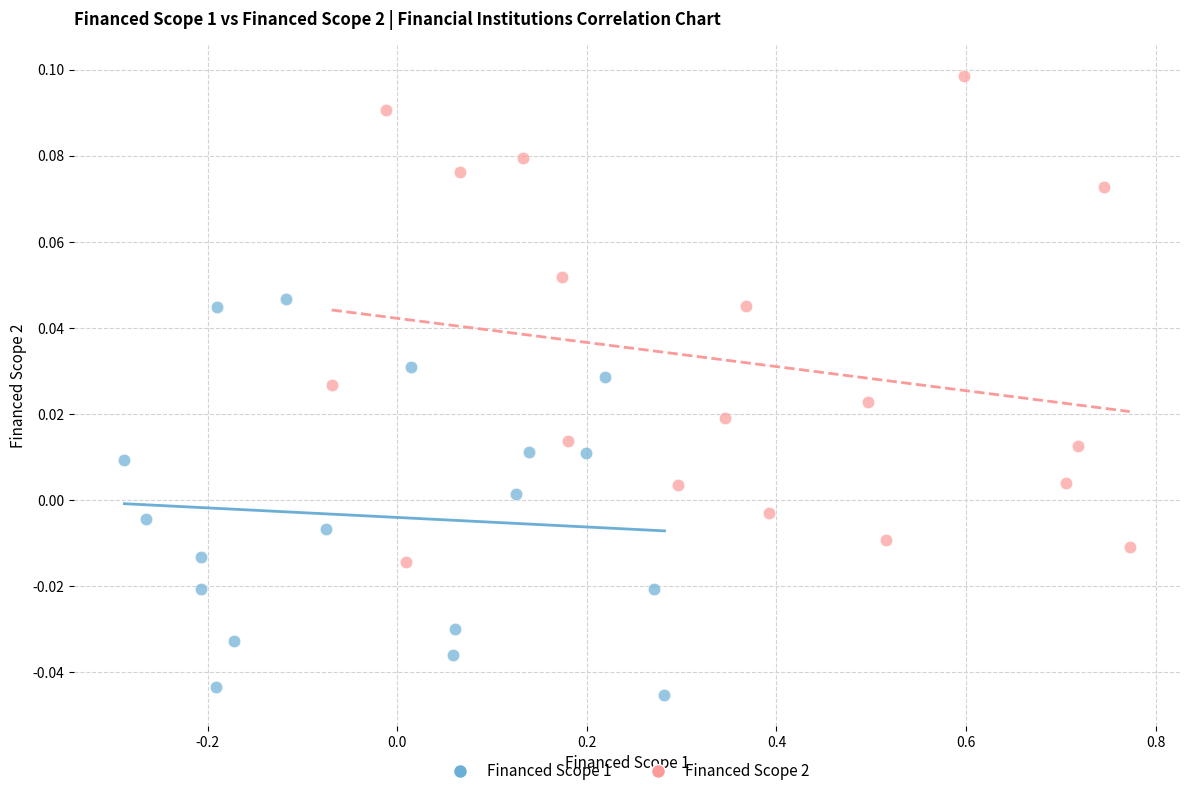

Which series reaches the minimum Y coordinate?

Financed Scope 1